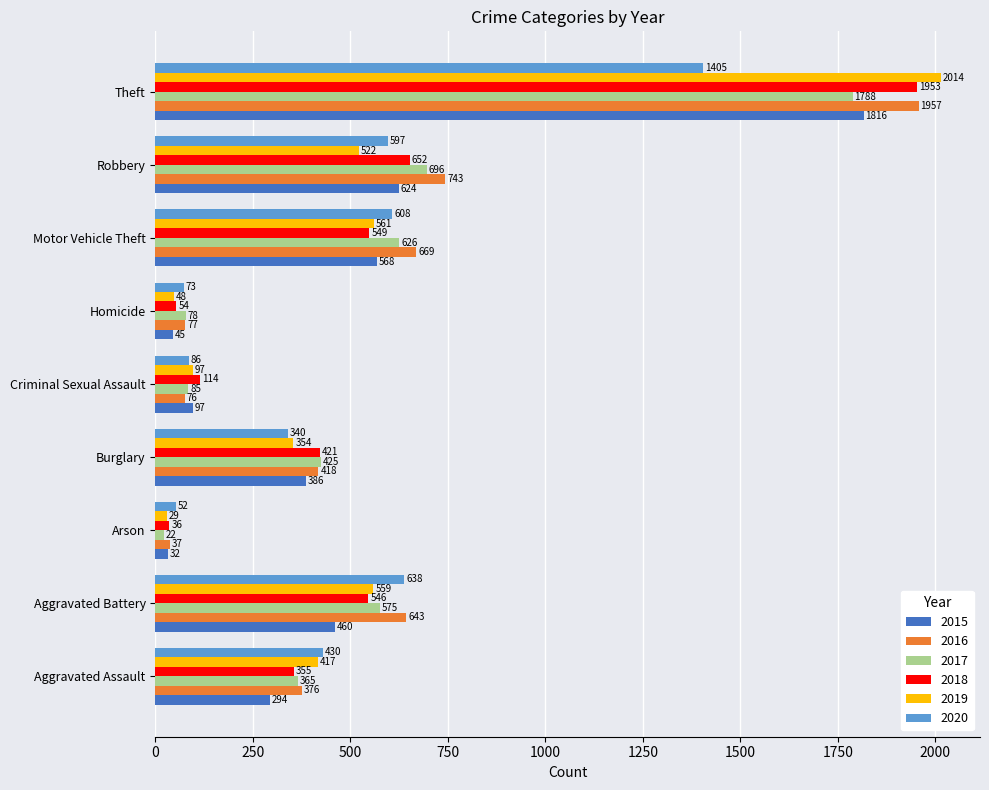

The value of 2019 at Arson is 29. True or false?

True